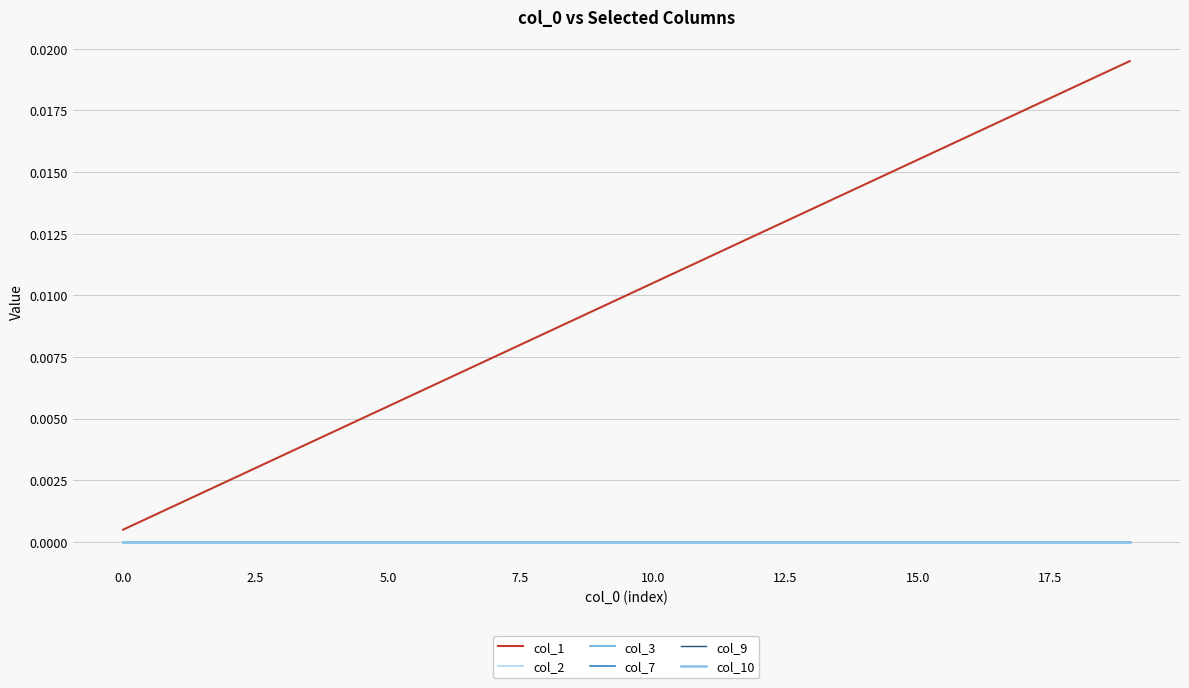

True or false: col_1 and col_7 intersect in this chart.

False